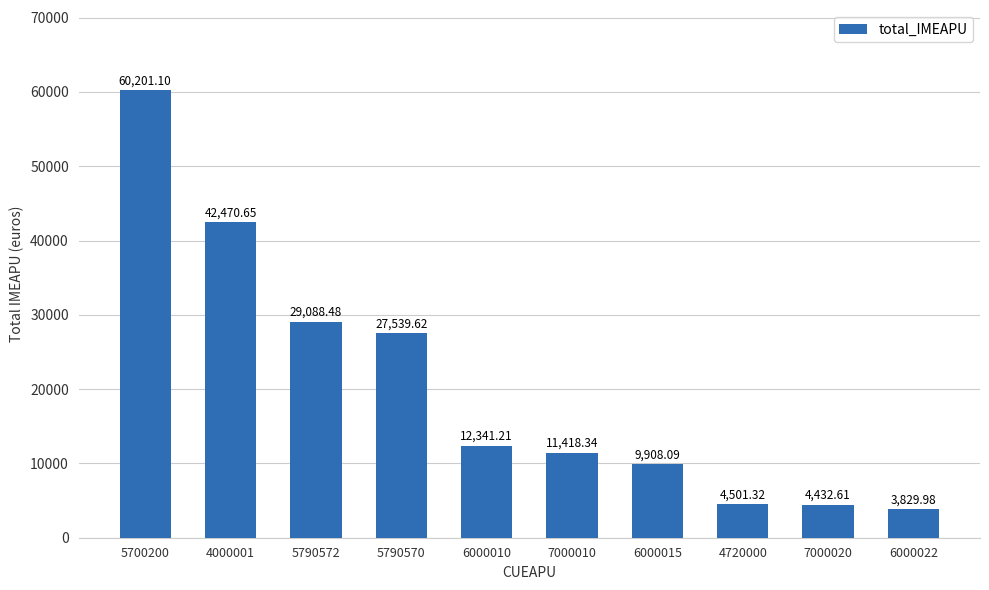

What is the ratio of the value at 4720000 to the value at 6000010?

0.4